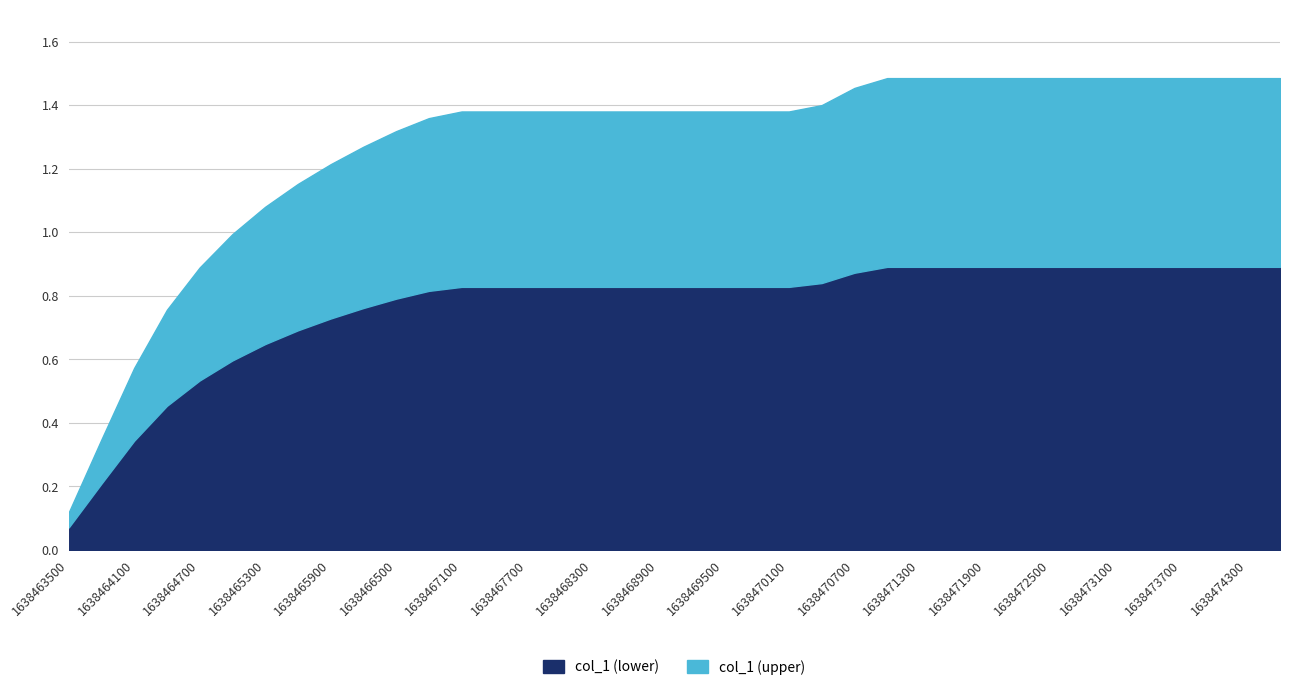

Which category has the highest value across all series?

1638471000.0